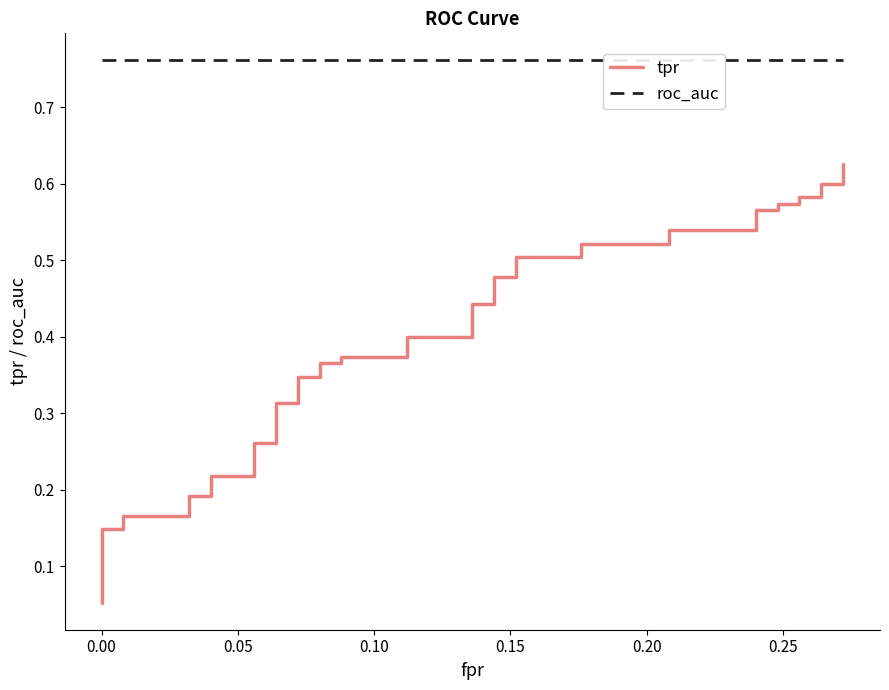

Which series has the largest total across all categories?

roc_auc